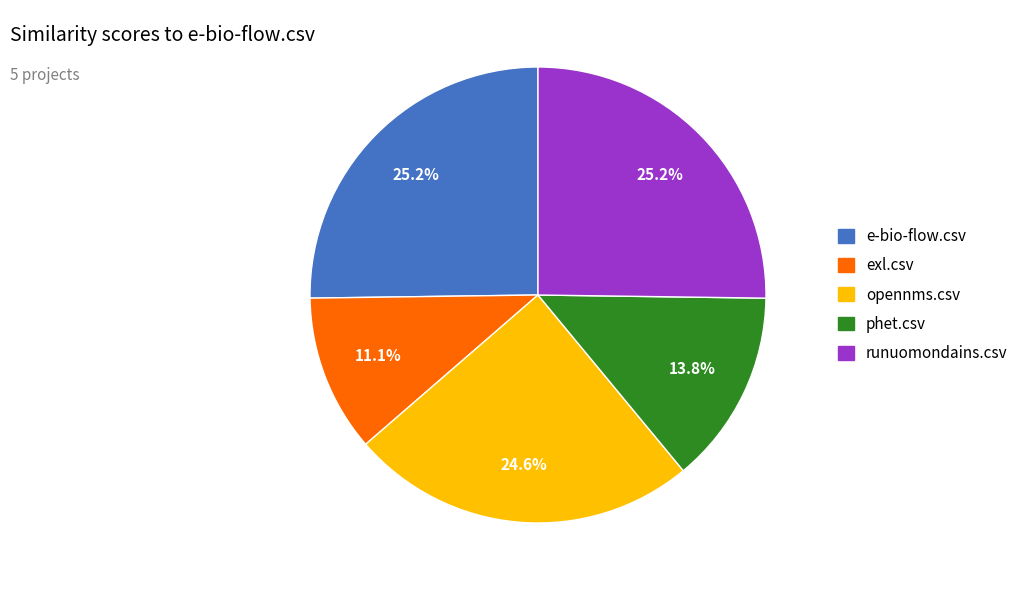

Count the number of slices in the pie.

5